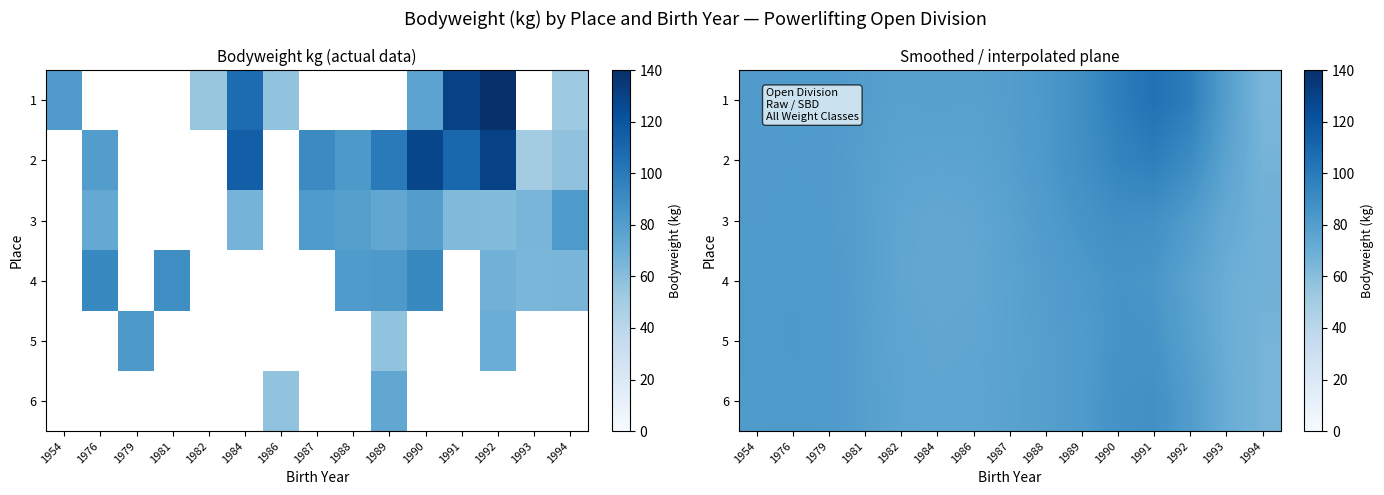

The 6 series shows 81.9 at 1979. True or false?

True